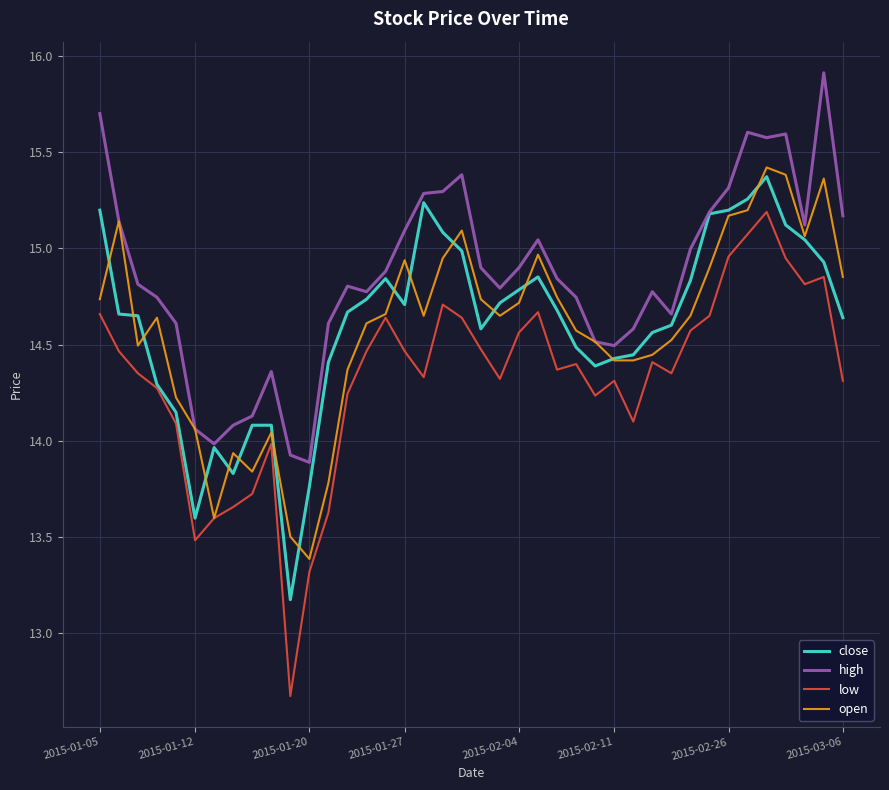

What is the difference between the maximum and second lowest values in the high series?

2.0